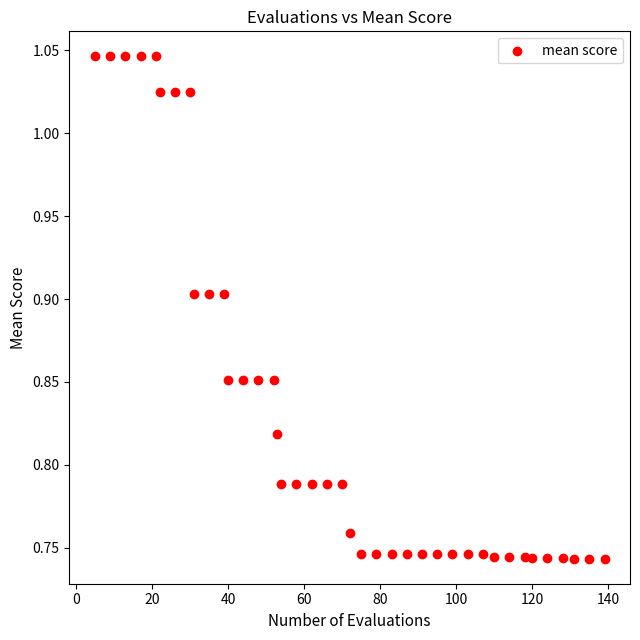

What is the range of X values (max minus min)?

134.0